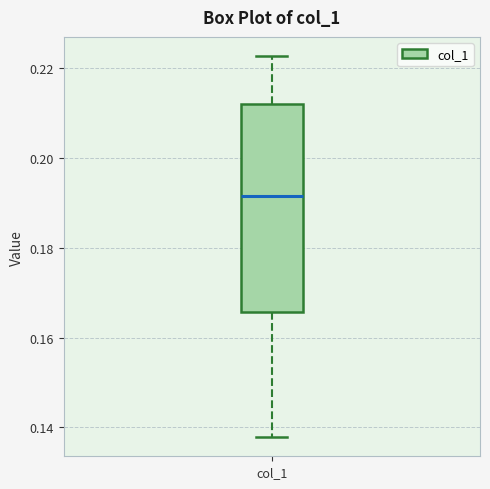

Where does the median line of the box for col_1 sit on the y-axis? The values are not printed on the chart, so give them approximately, as read against the axis.

0.192